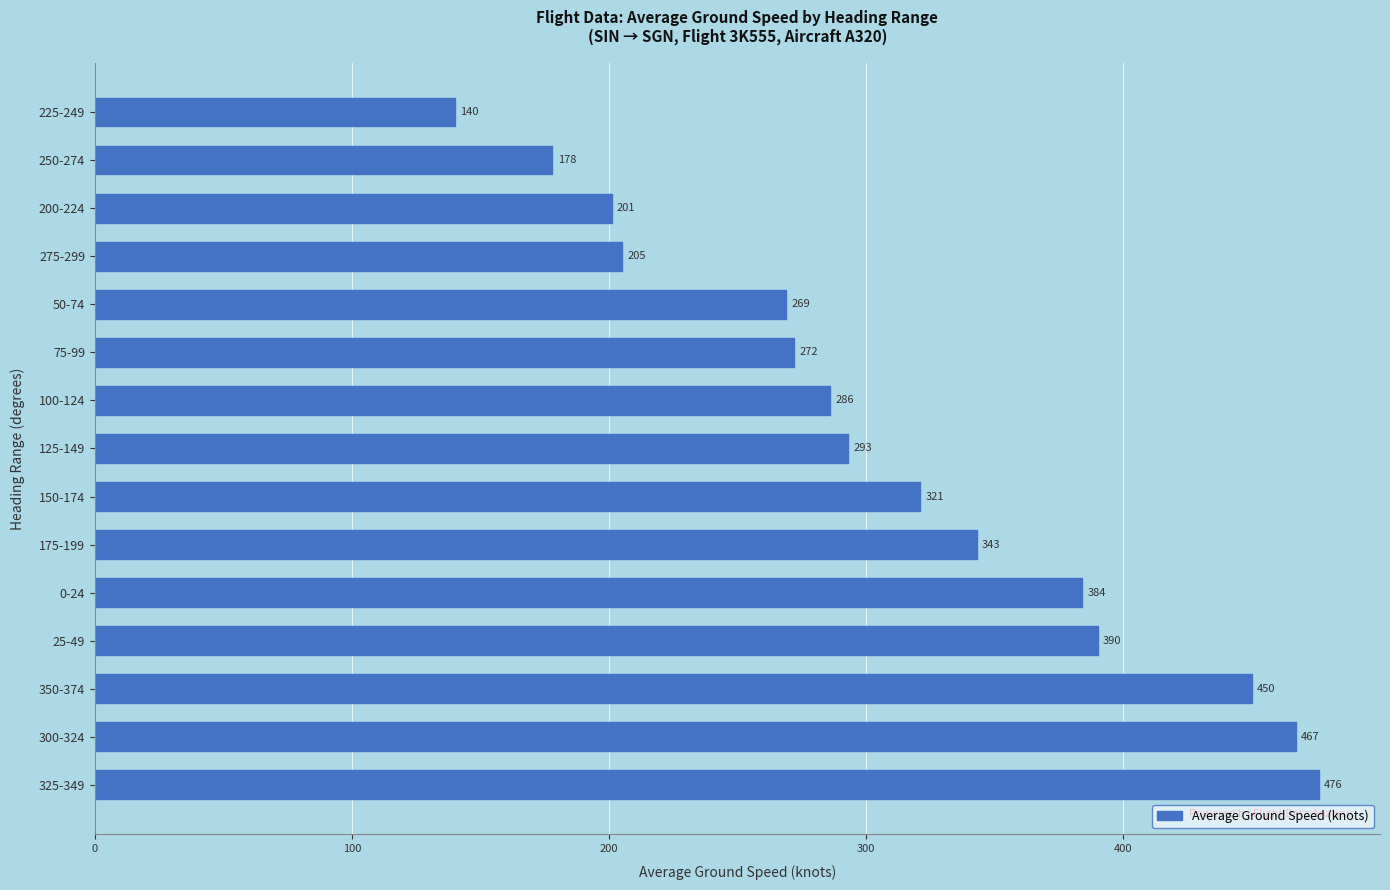

Which category has the lowest value across all series?

225-249